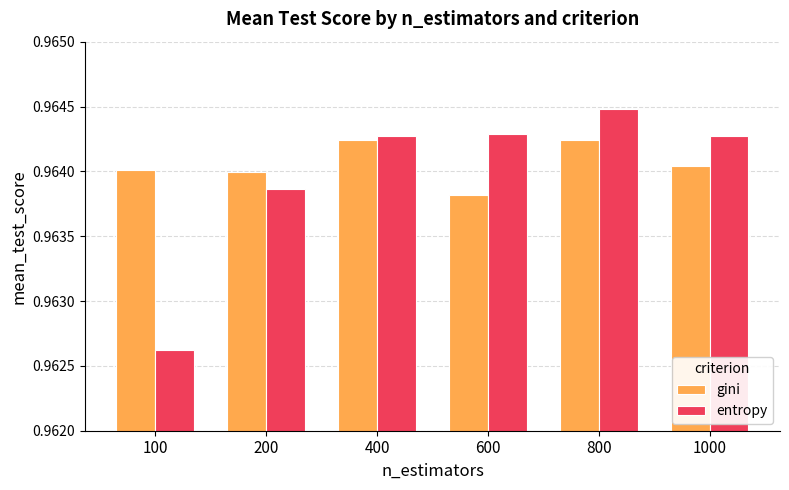

Which series changed the most between 200 and 1000?

entropy